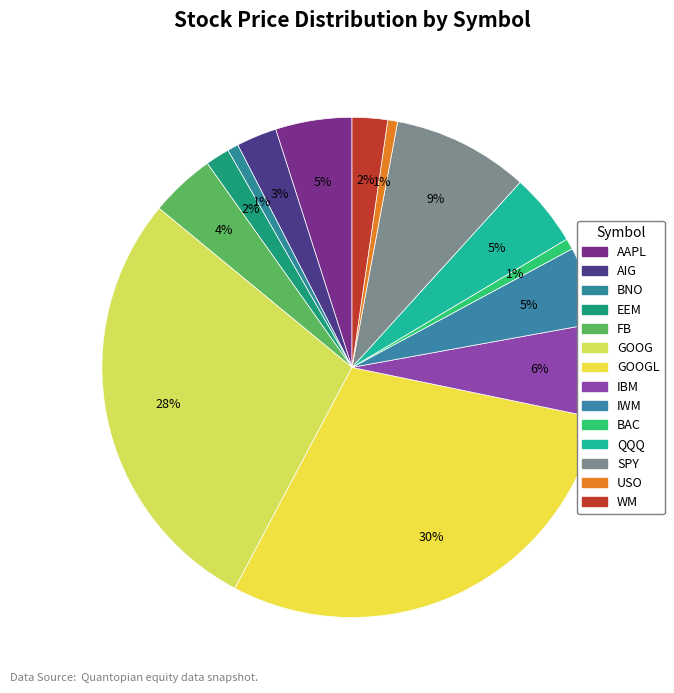

What is the smallest slice in the pie chart?

USO